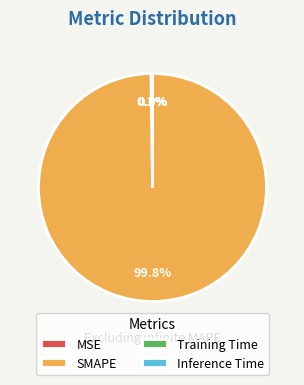

Which slice is the largest?

SMAPE